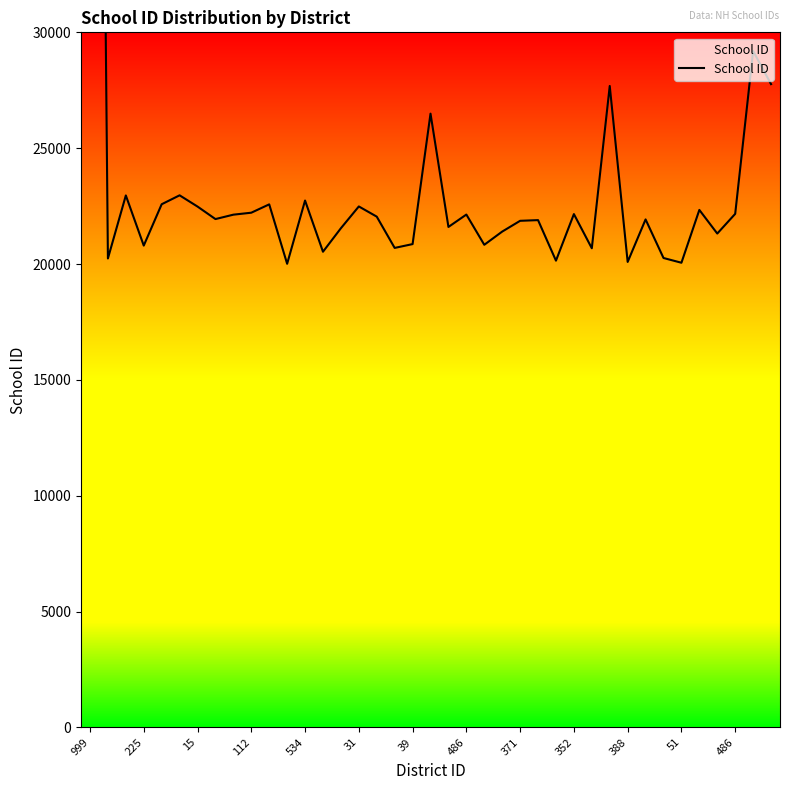

Which has a higher value, 225 or 486?

486